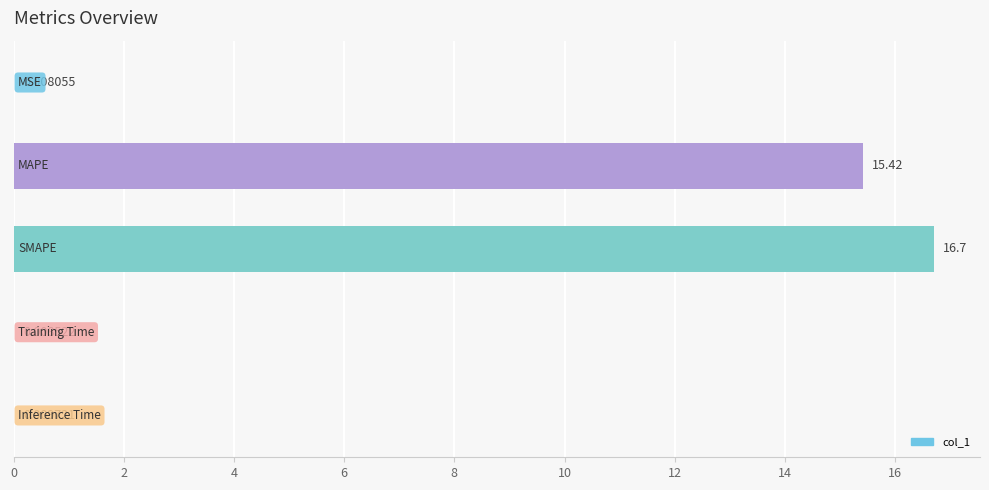

What is the sum of all values?

32.1